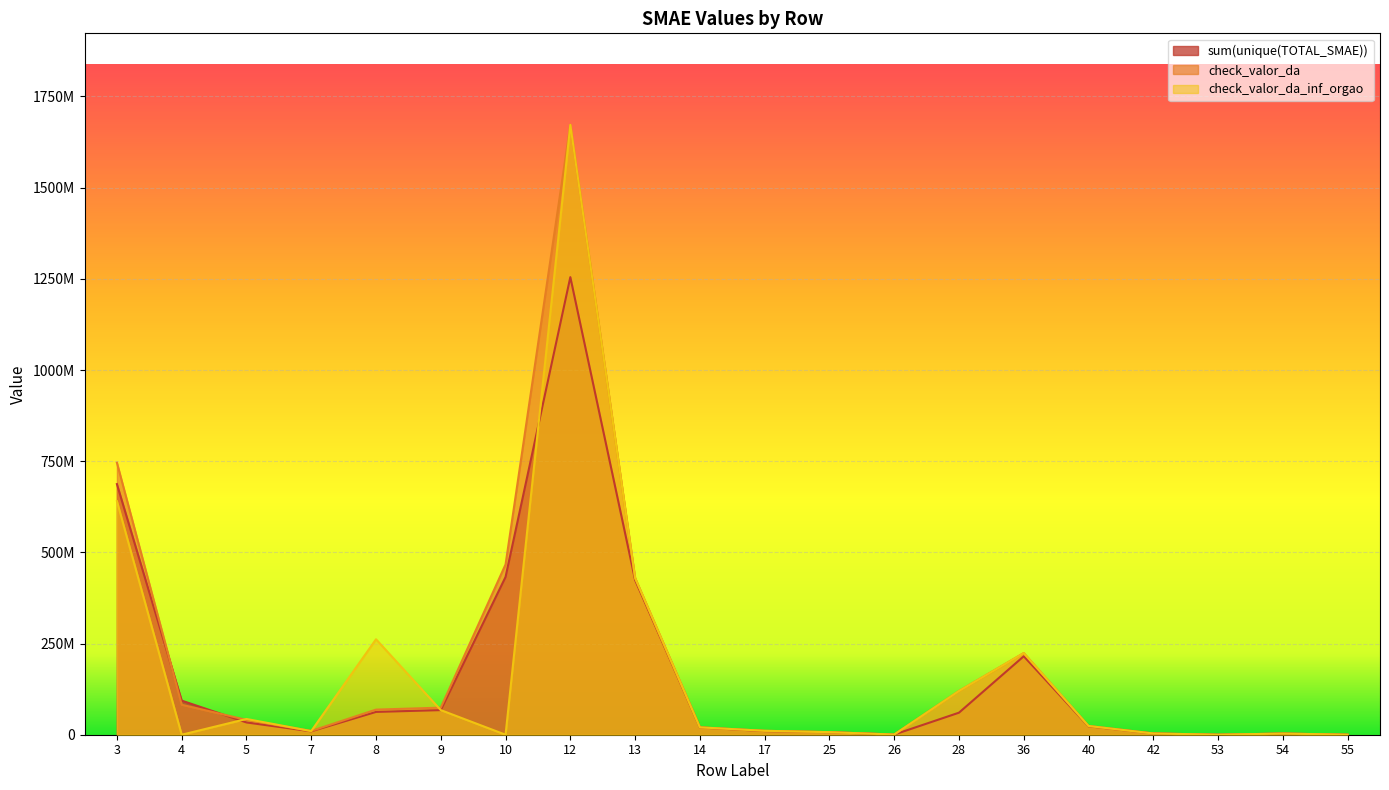

Where does the check_valor_da_inf_orgao series first go above 20212373?

3